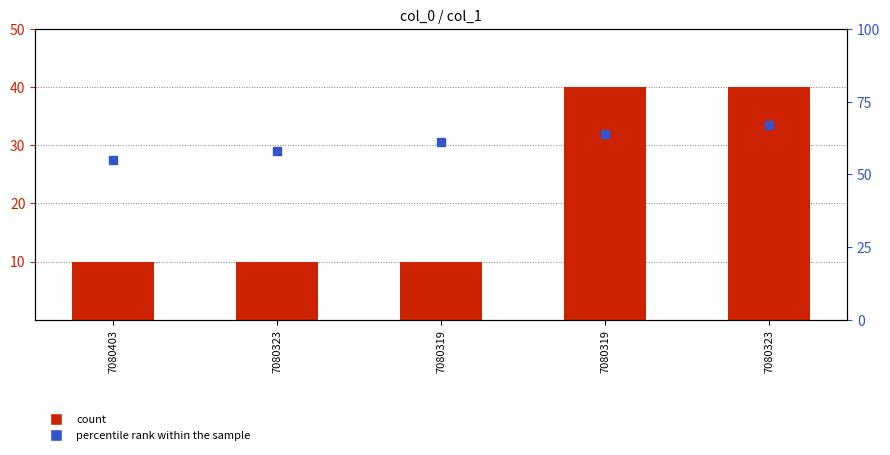

Which series has the largest total across all categories?

percentile rank within the sample